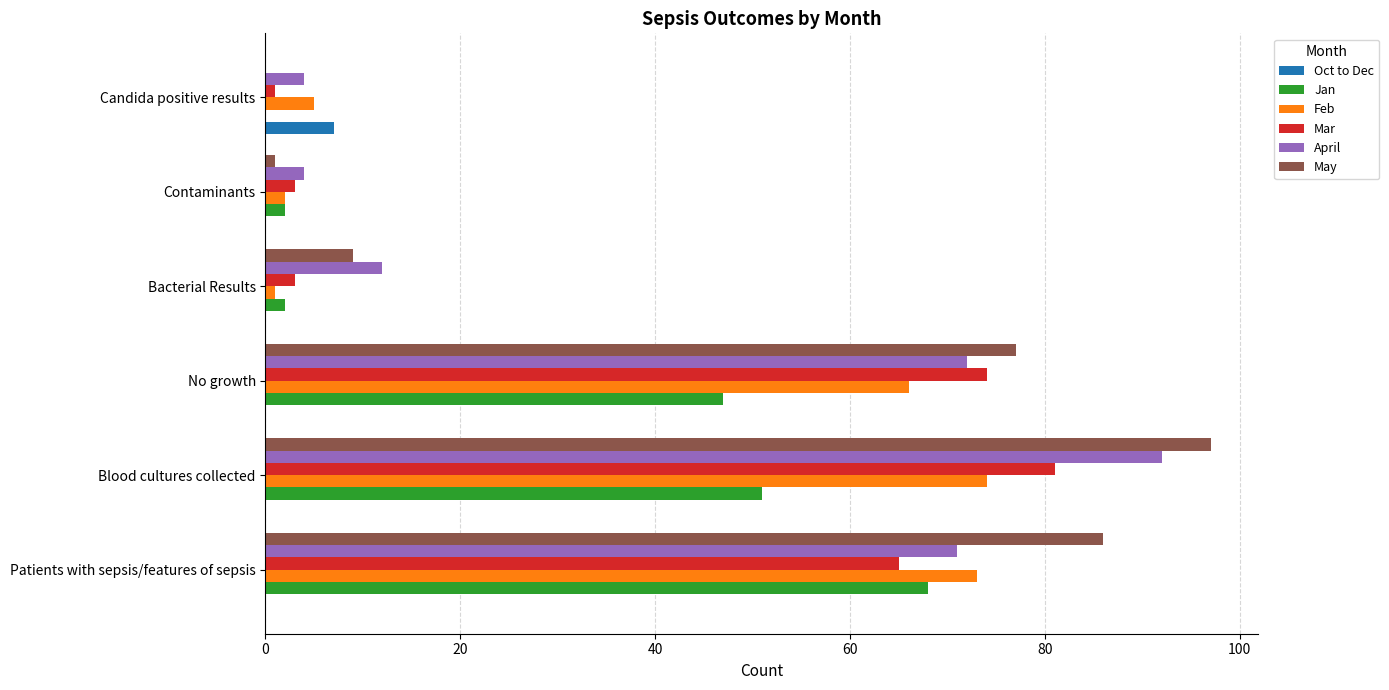

How many Oct to Dec values are between 0 and 1?

5